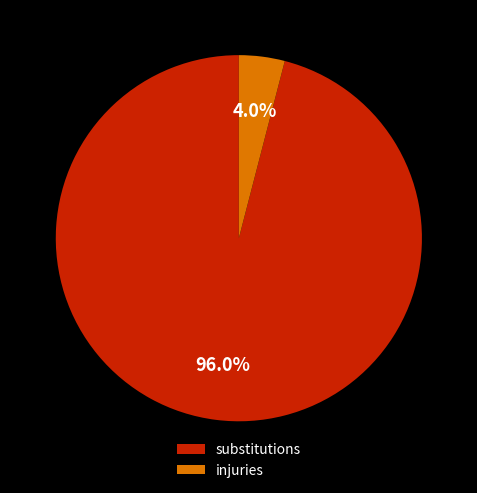

How many segments does this pie chart have?

2